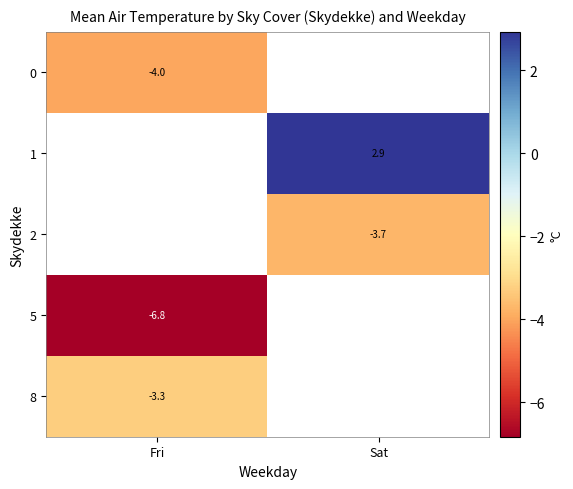

Where is 0 nearest to the value -3?

Fri